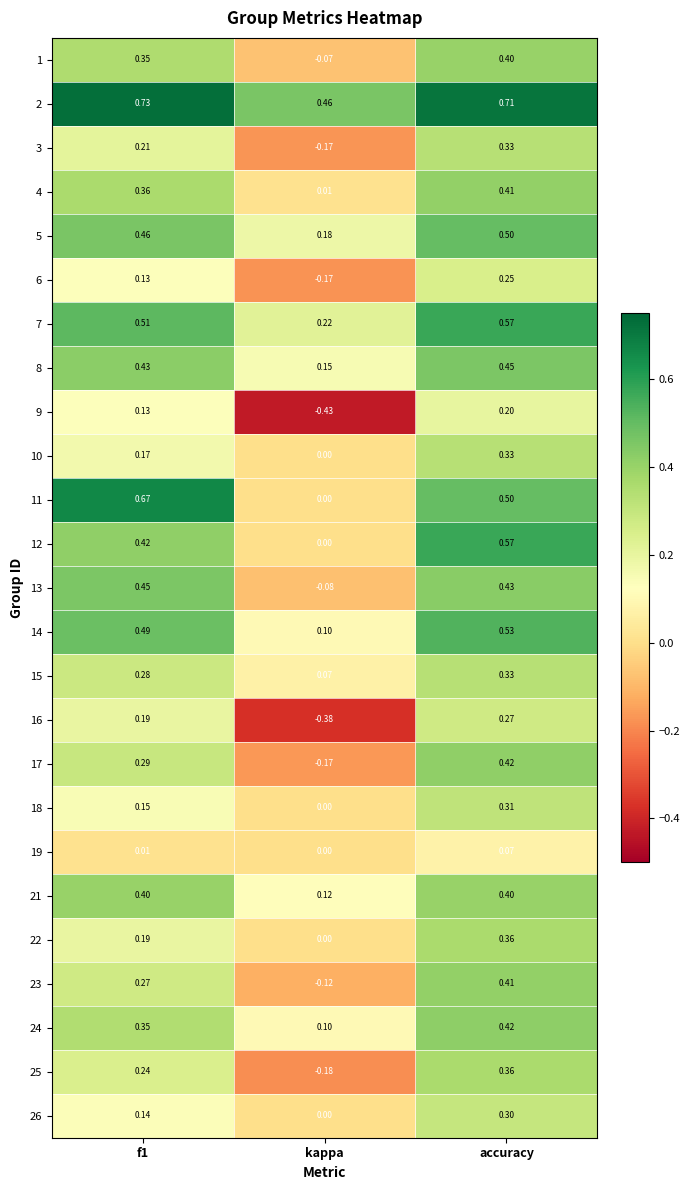

Which series has the largest range (max minus min)?

11